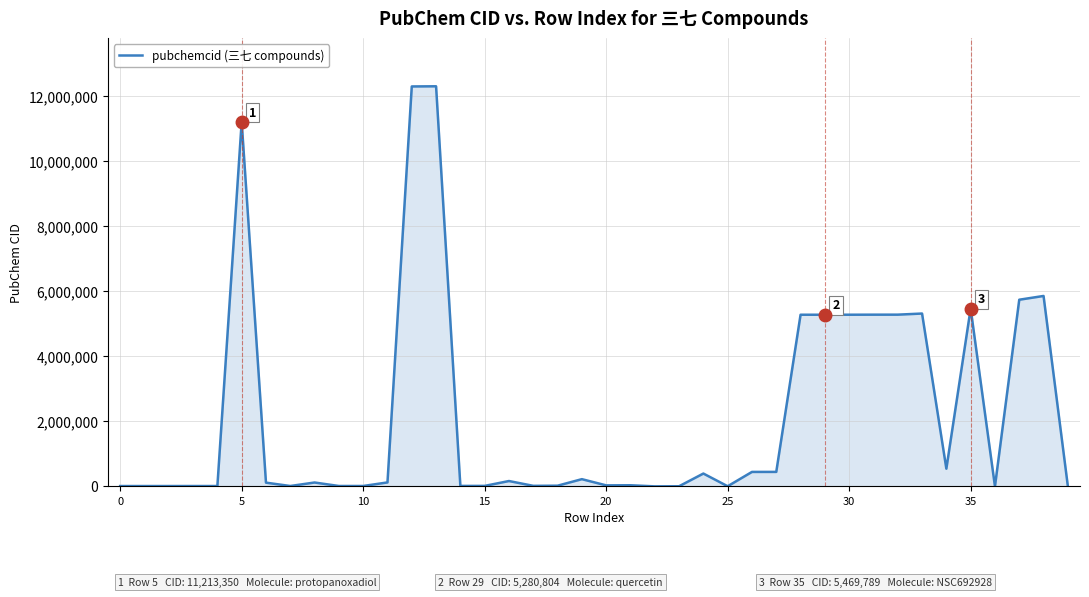

What is the maximum value shown in the chart?

12308843